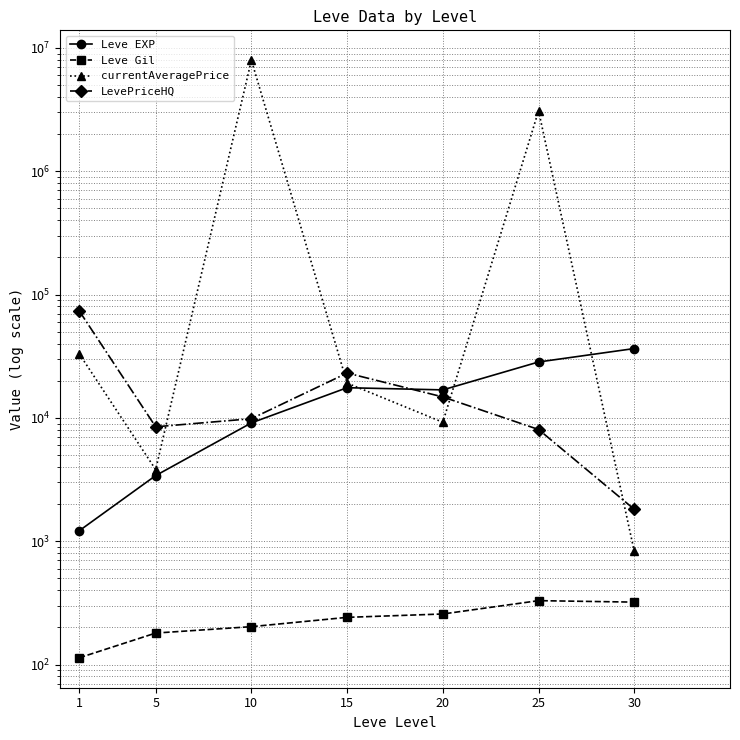

Where is Leve Gil nearest to the value 221?

10